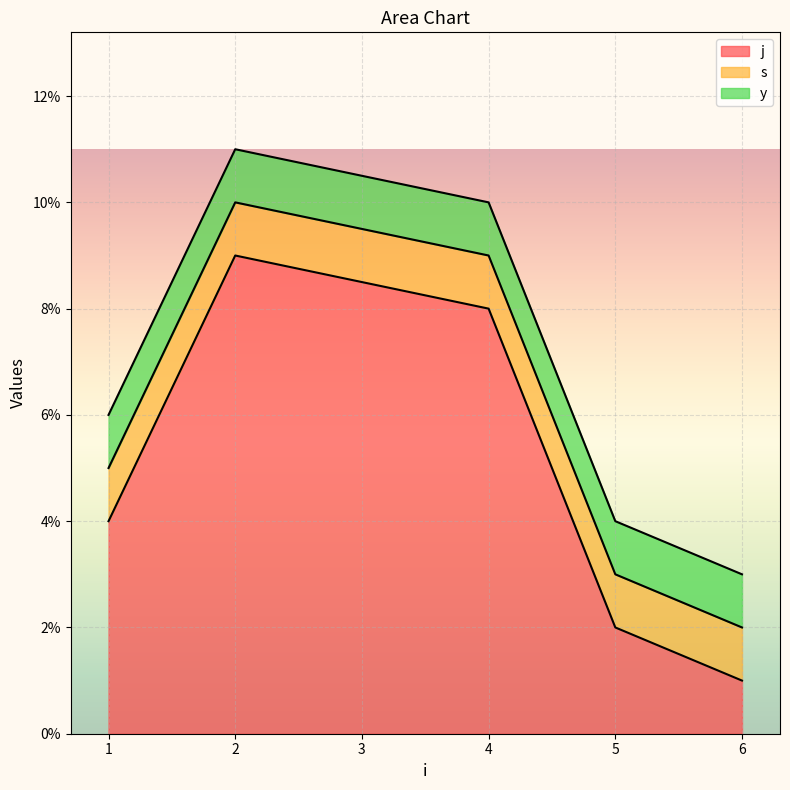

True or false: j has more than 2 points higher than both neighbors.

False